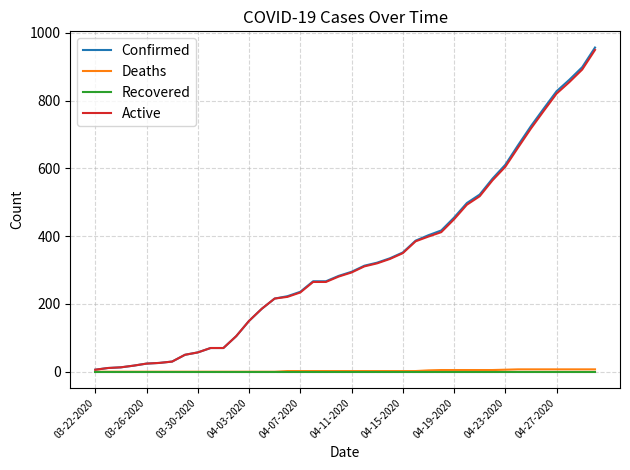

What is the greatest value displayed?

957